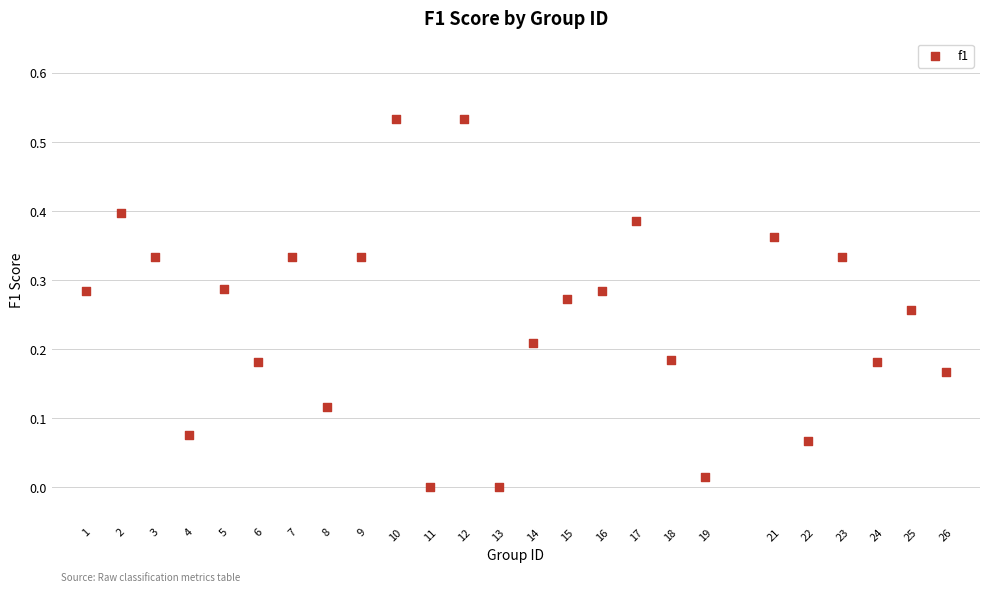

What is the range of X values (max minus min)?

25.0